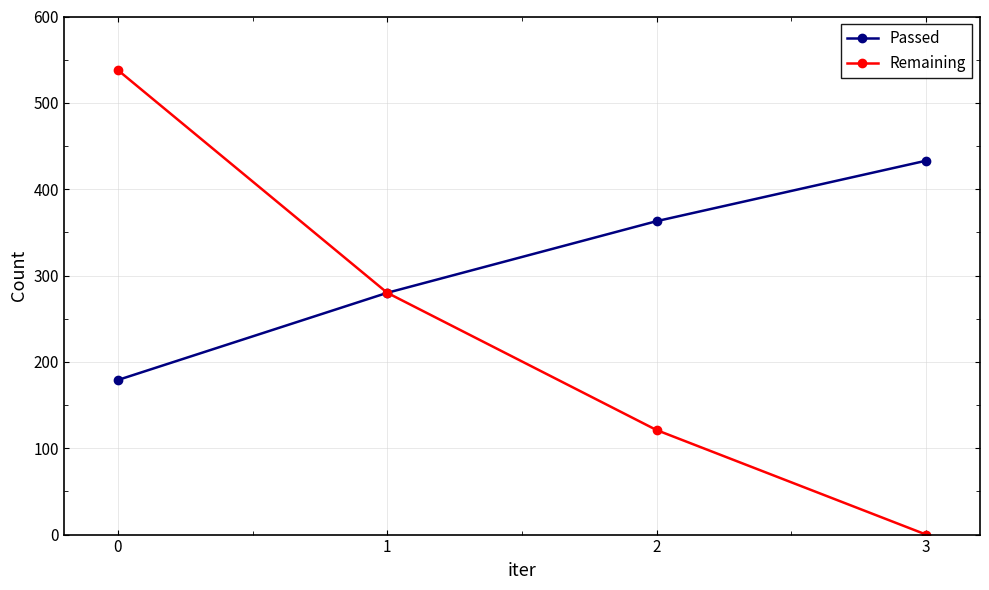

The Remaining series shows 303 at 0. True or false?

False